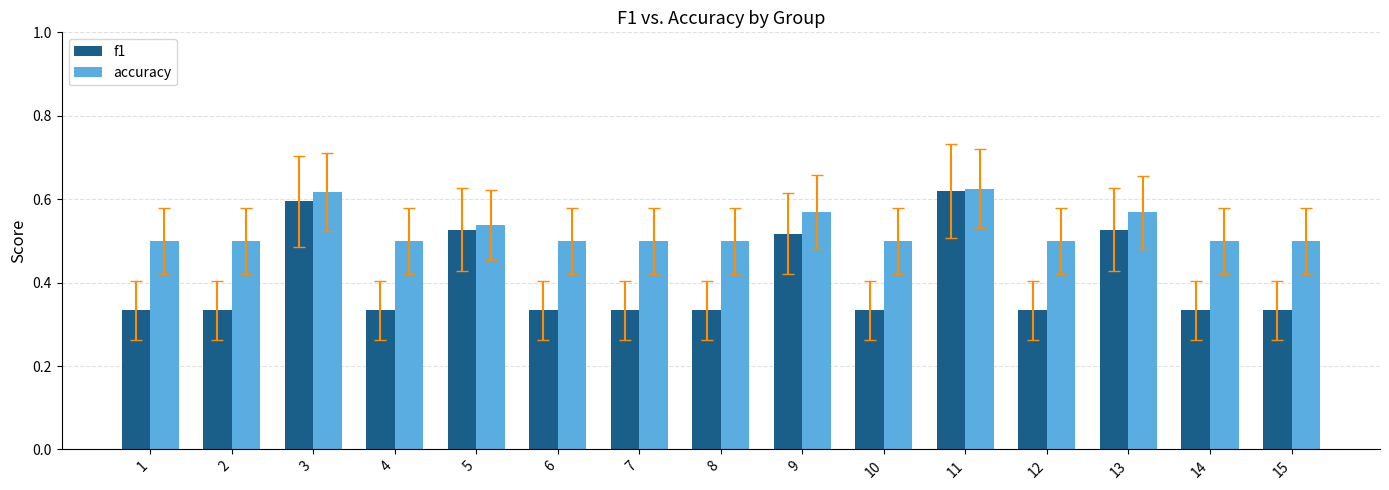

Which series has the largest total across all categories?

accuracy